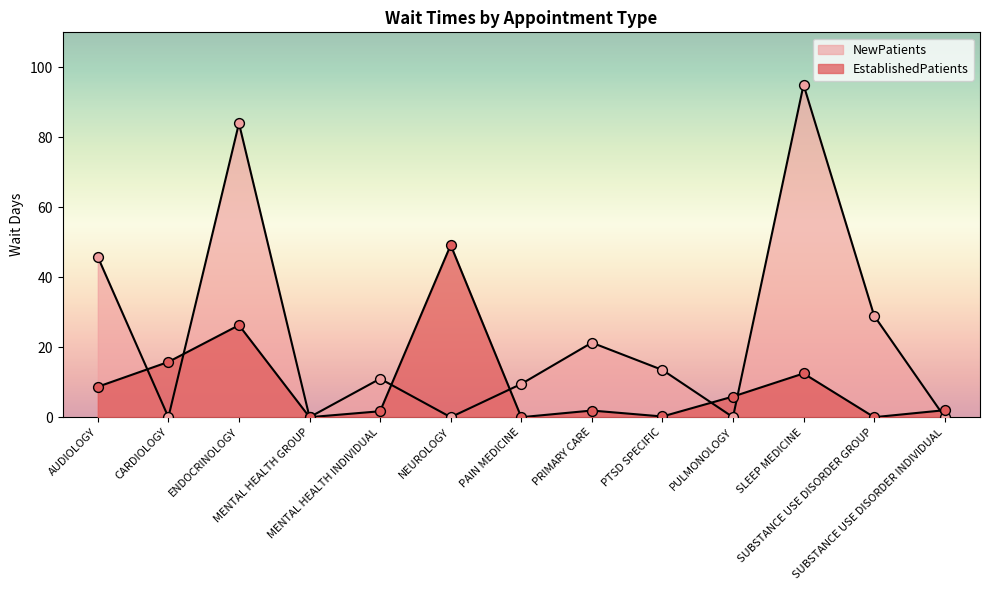

What are all the series names shown in the legend?

EstablishedPatients, NewPatients